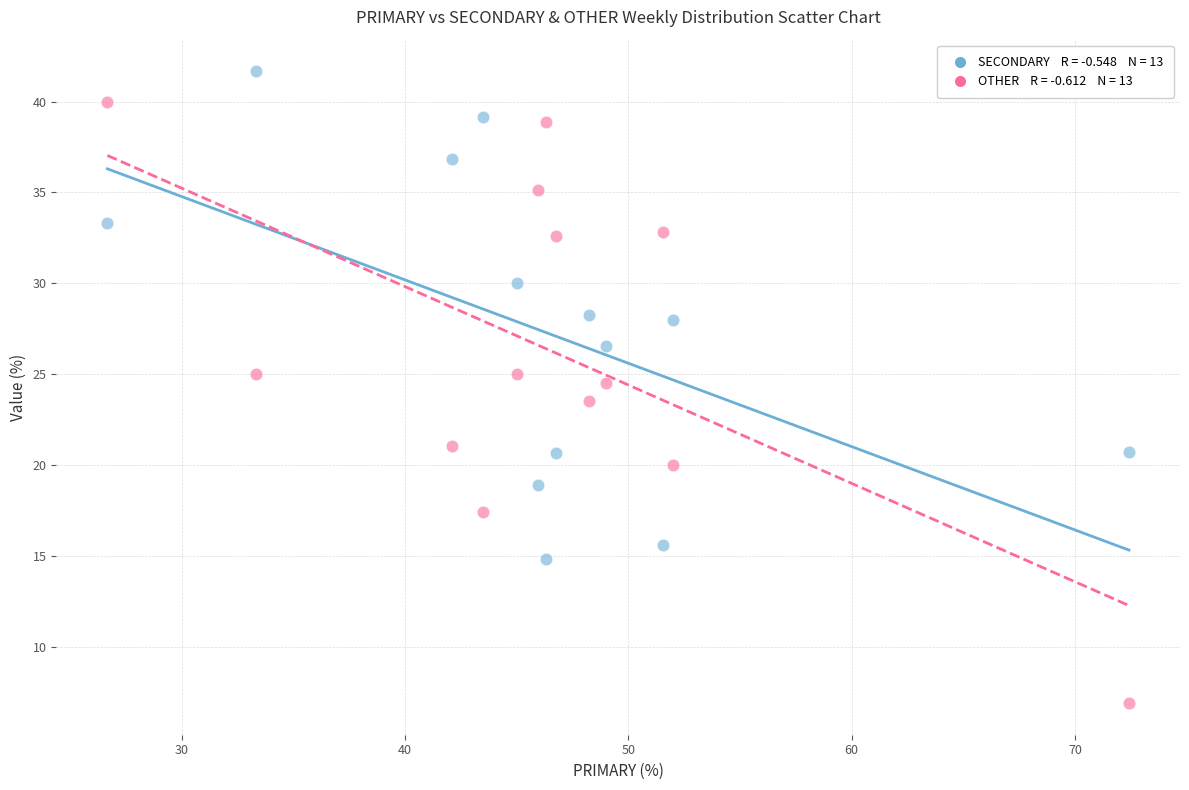

Across all data points, what is the range of Y values (max minus min)?

34.8